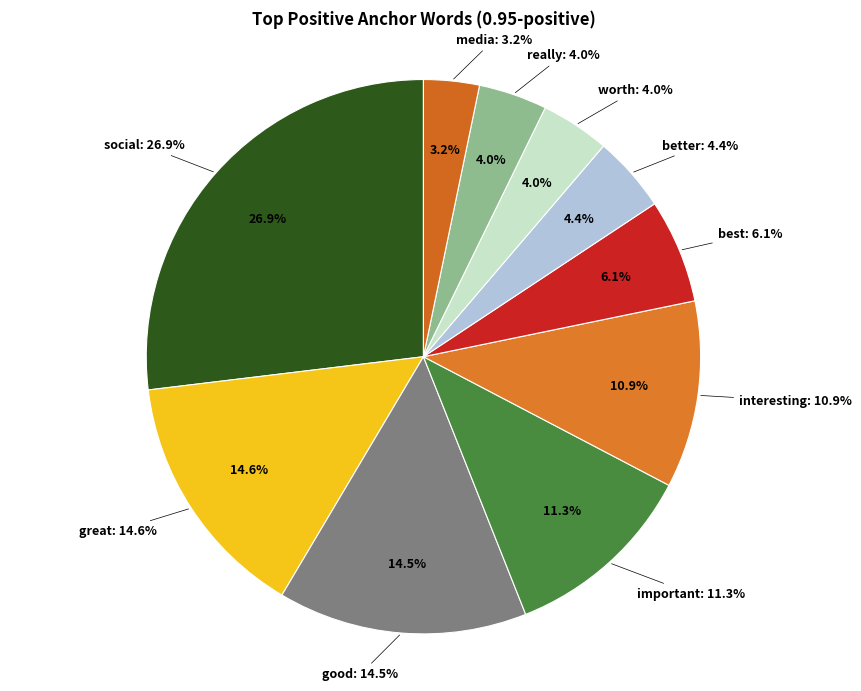

How many segments does this pie chart have?

10